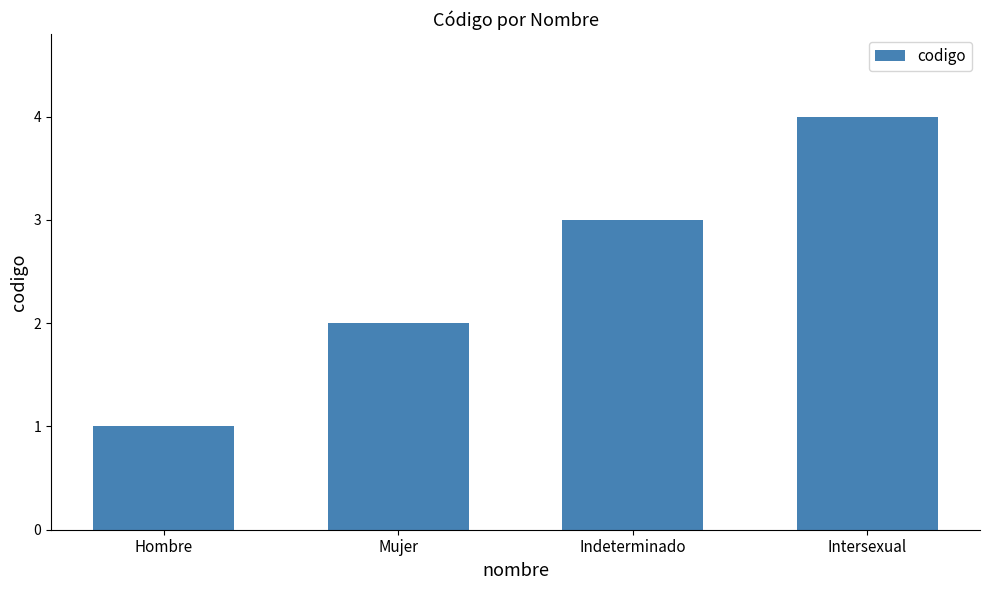

List the labels in order of value, smallest first.

Hombre, Mujer, Indeterminado, Intersexual